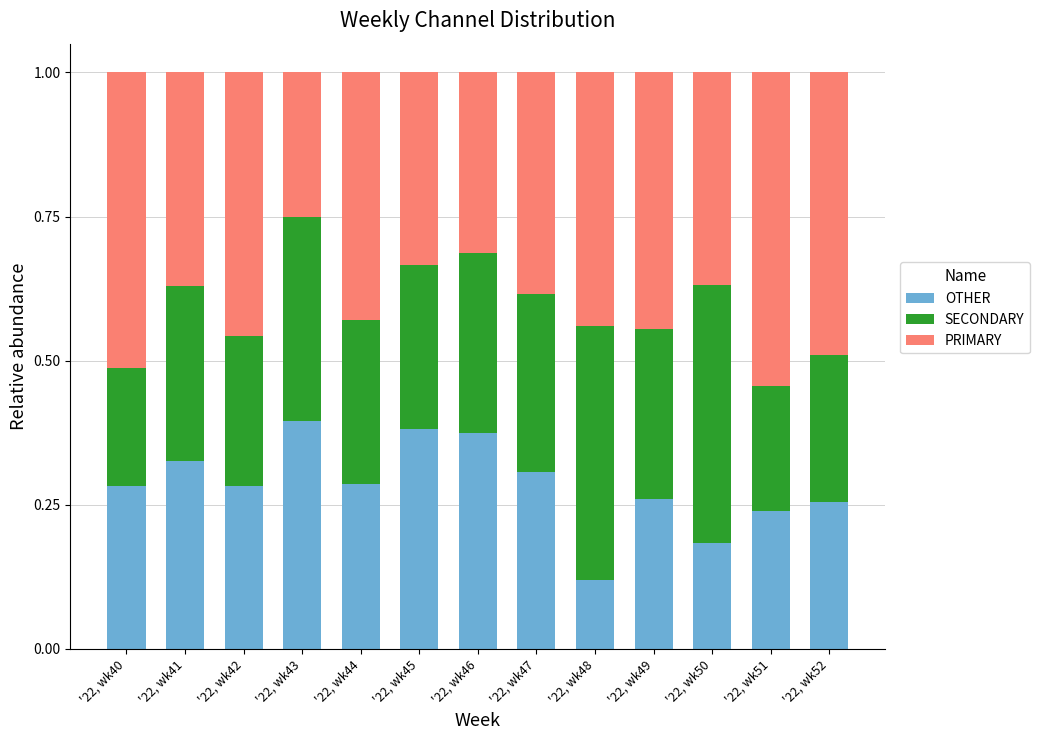

Is it true that OTHER equals 0.3 at '22, wk50?

False